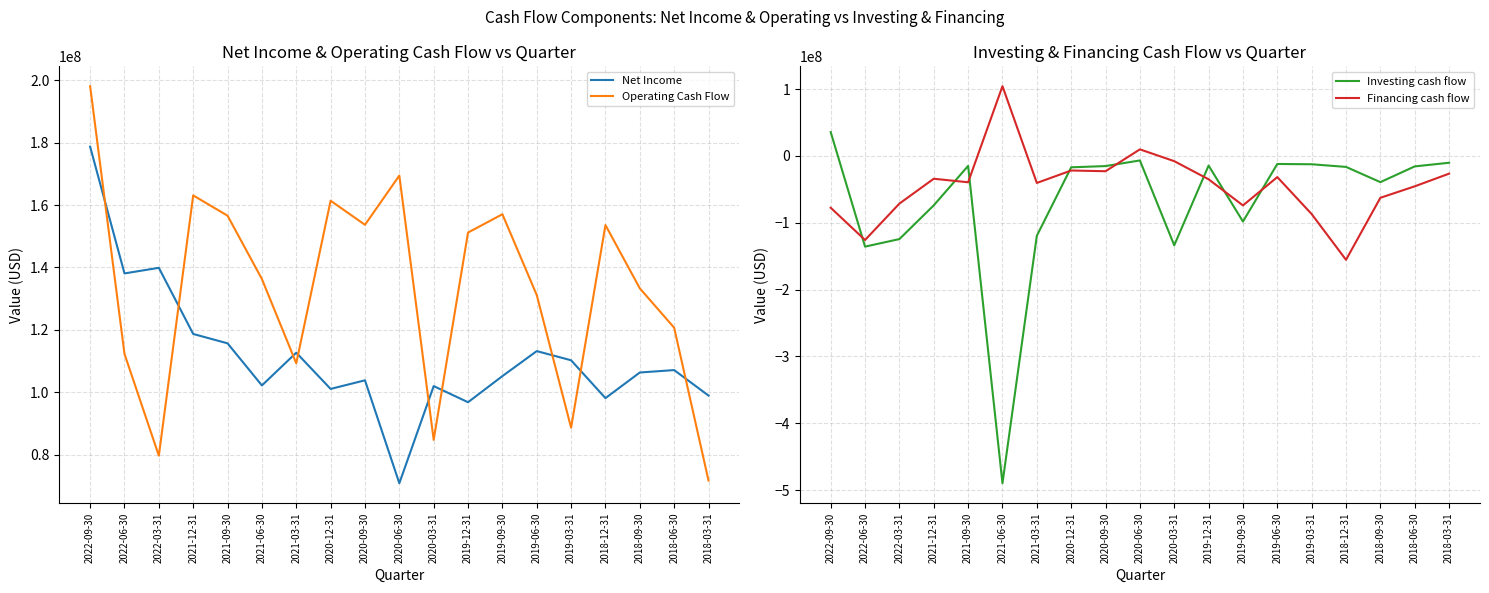

At how many categories does at least one series exceed -219367590?

19